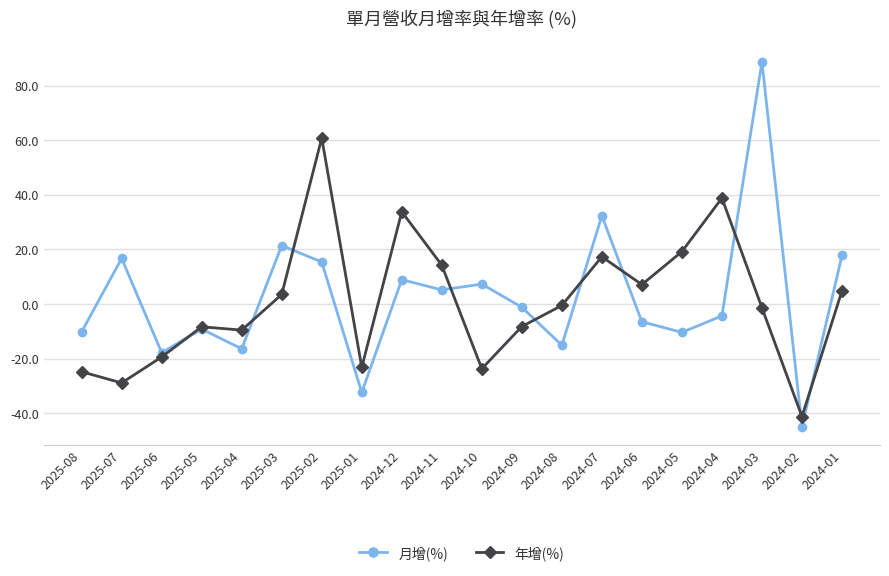

What are all the series names shown in the legend?

月增(%), 年增(%)